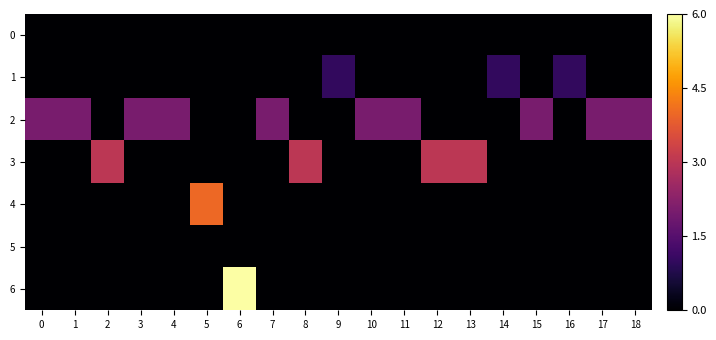

Which series has the largest total across all categories?

2